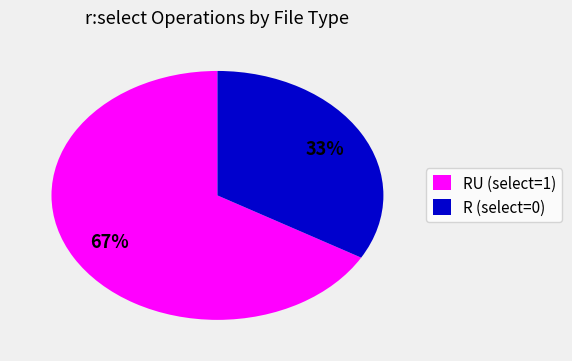

Count the number of slices in the pie.

2